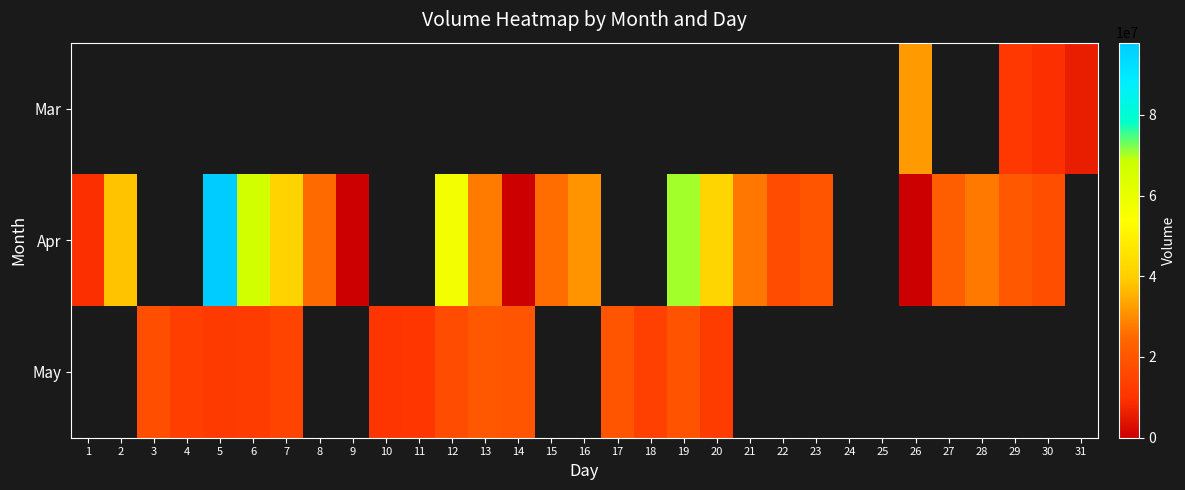

How many data points in May are less than 19651328?

11